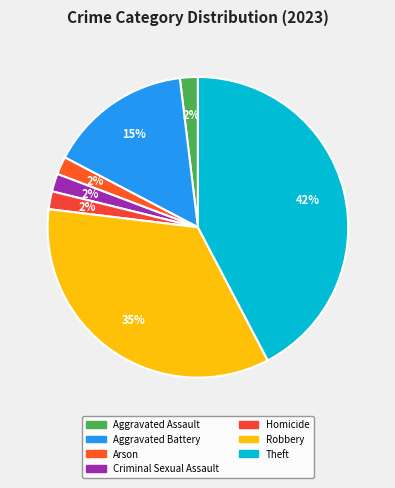

Rank the categories by value from highest to lowest.

Theft, Robbery, Aggravated Battery, Aggravated Assault, Arson, Criminal Sexual Assault, Homicide